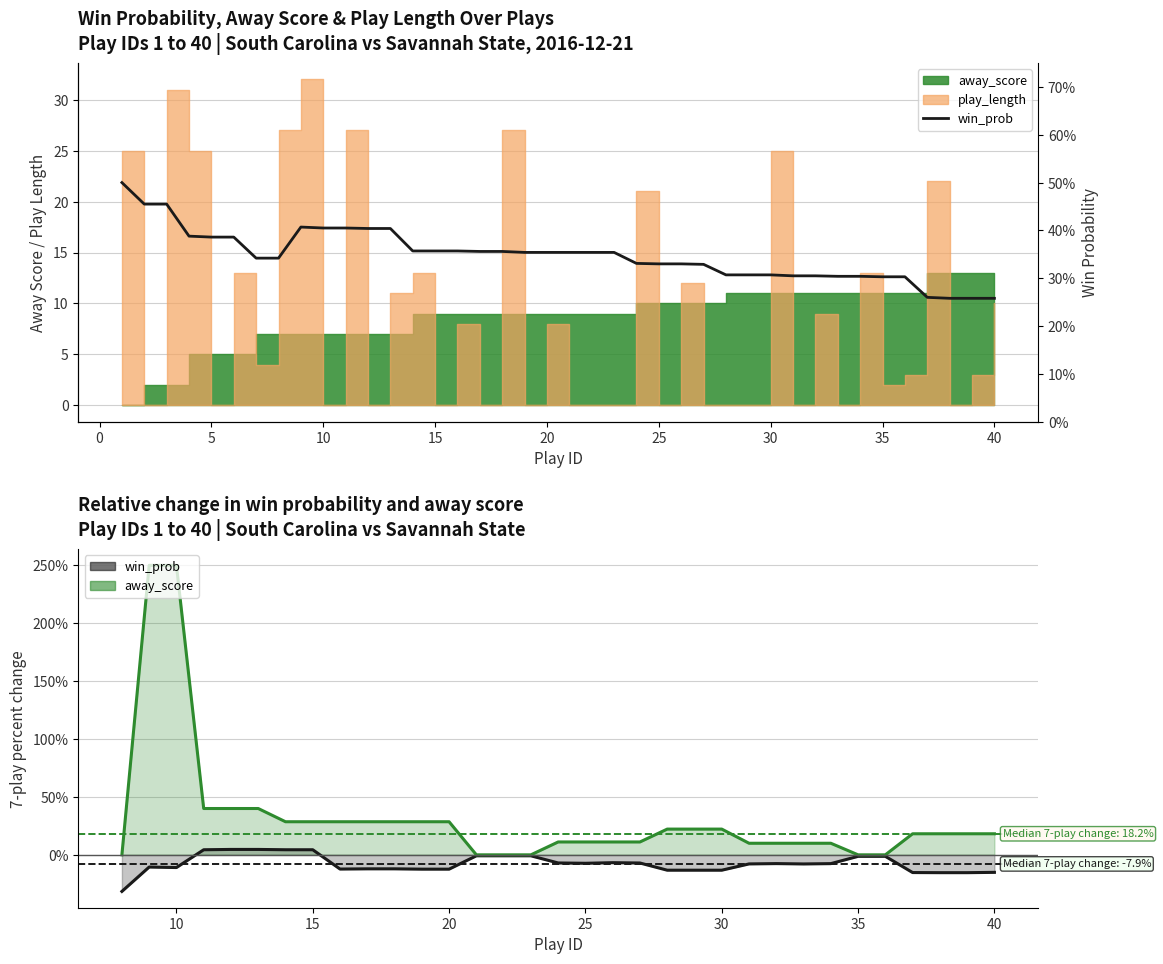

What is the difference between the second highest and second lowest values?

0.2